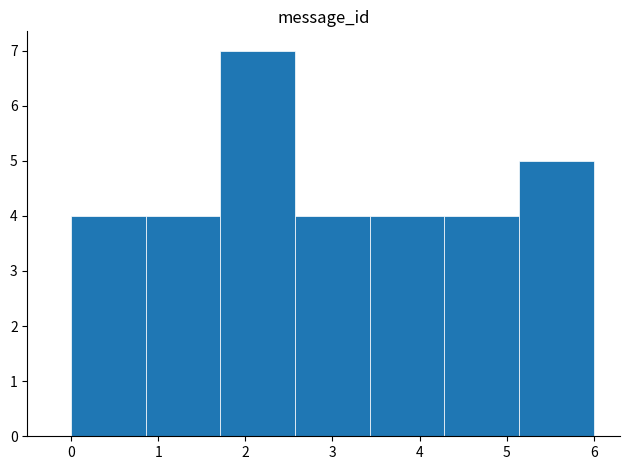

Reading left to right, list every bar in this chart as the range it spans on the x-axis followed by its height. Neither the bar edges nor the heights are printed on the chart, so give them approximately, as read against the axes.

0.0 to 0.9: 4
0.9 to 1.7: 4
1.7 to 2.6: 7
2.6 to 3.4: 4
3.4 to 4.3: 4
4.3 to 5.1: 4
5.1 to 6.0: 5